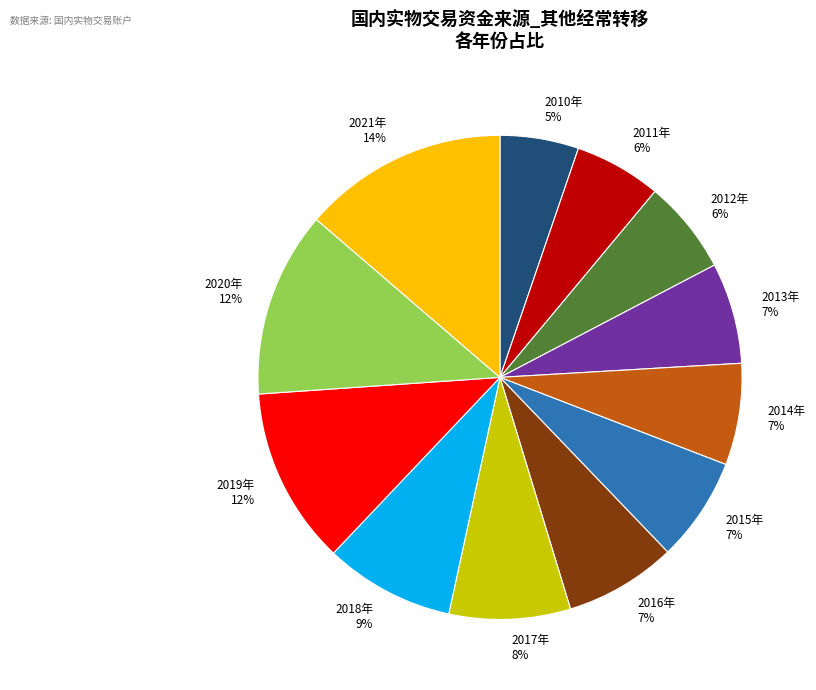

True or false: 2021年 accounts for 14% of the total.

True